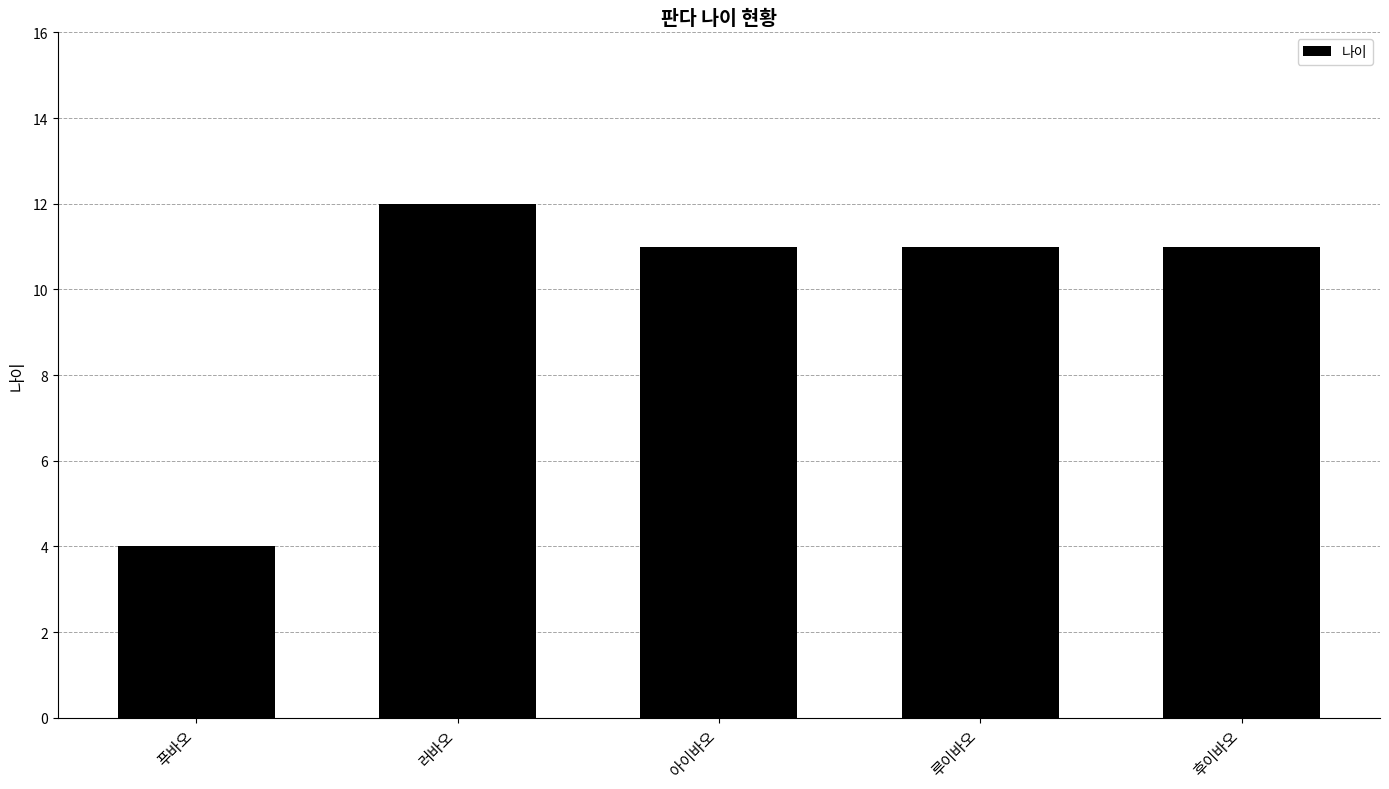

What is the difference between the maximum and minimum values?

8